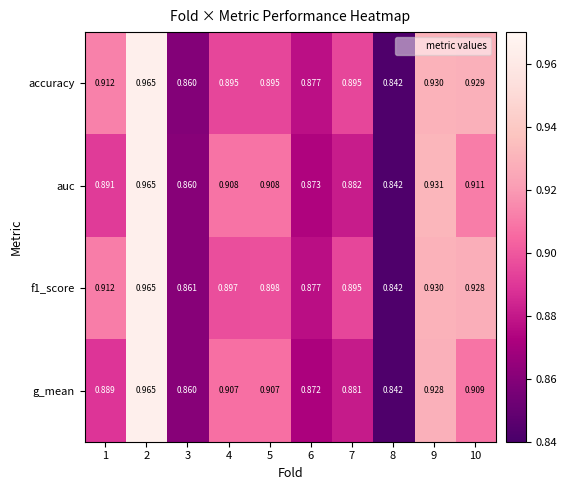

Which label corresponds to the largest value in the chart?

2